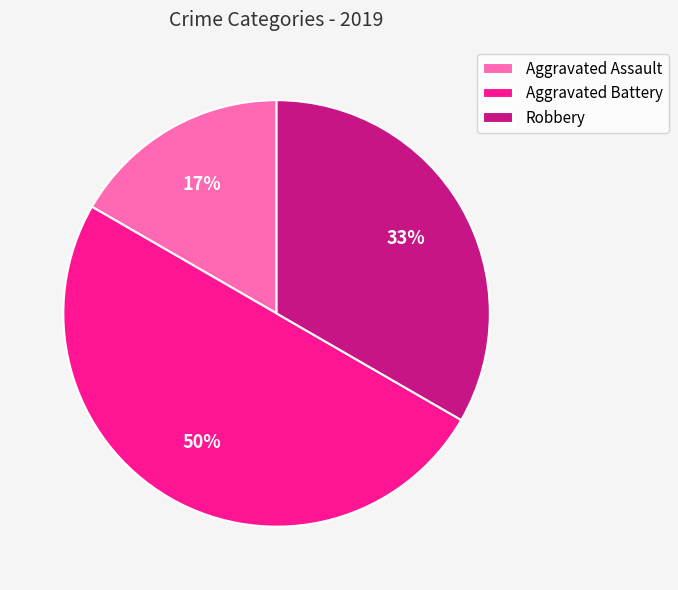

Do Aggravated Battery and Robbery together represent more than half of the pie?

Yes